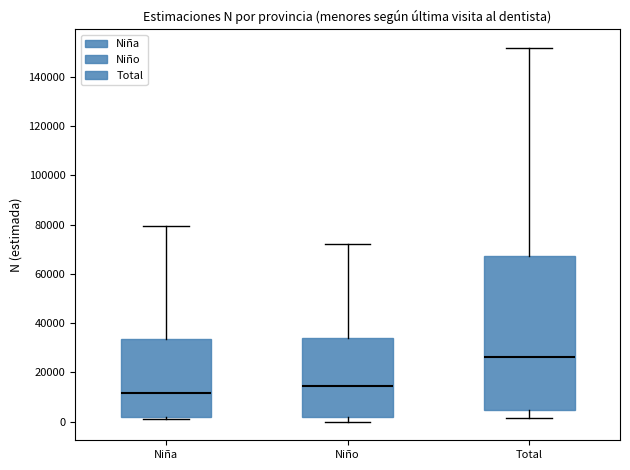

Which box's median line is the lowest?

Niña